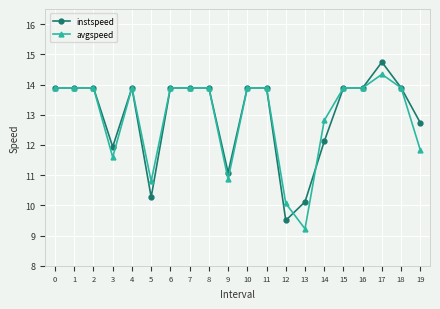

How many data points in instspeed are above 13?

13